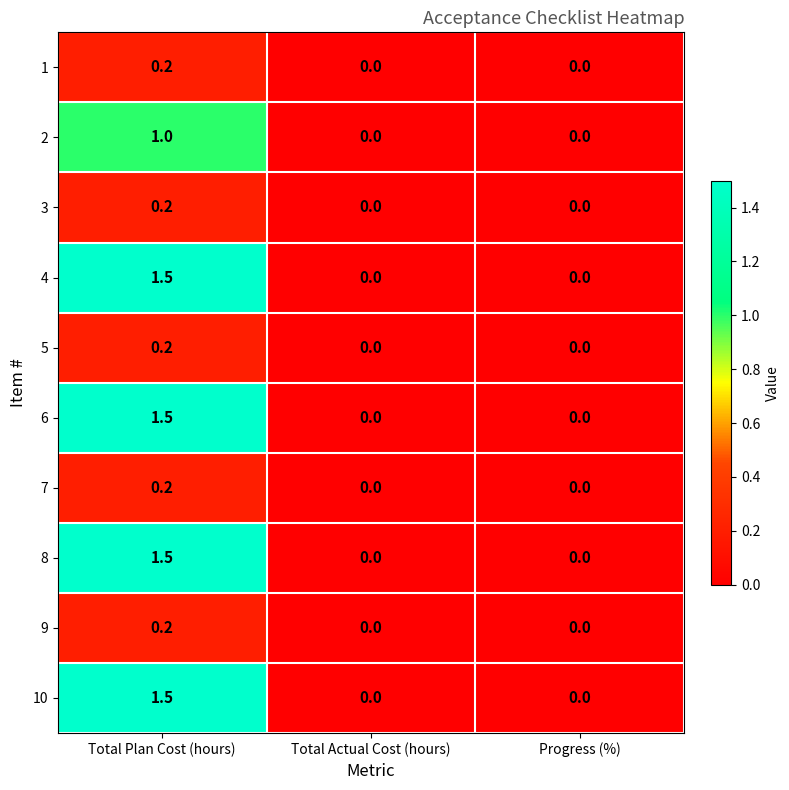

True or false: 1 has a value of 0.2 at Total Plan Cost (hours).

True